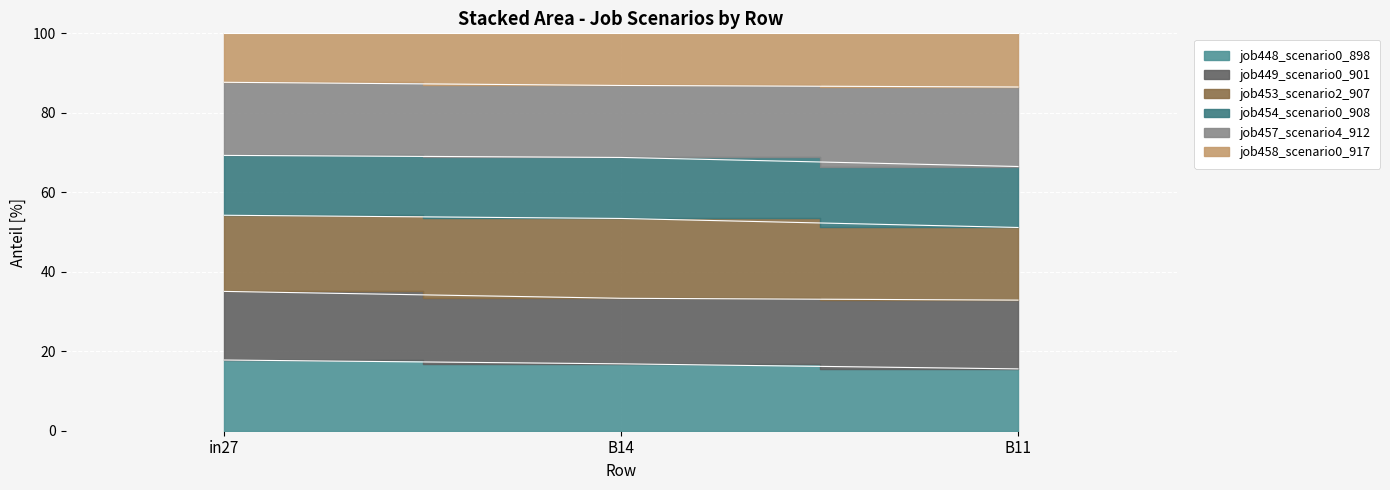

Which label corresponds to the smallest value in the chart?

B11